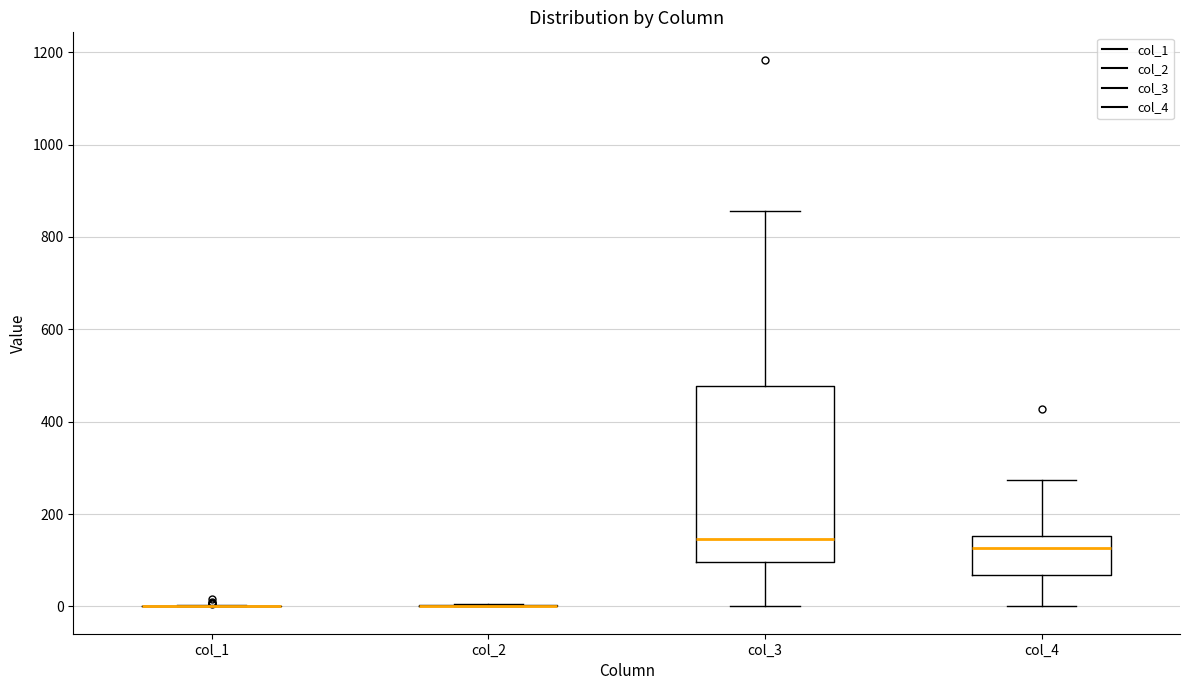

Where does the upper whisker of the box for col_3 end on the y-axis? The values are not printed on the chart, so give them approximately, as read against the axis.

860